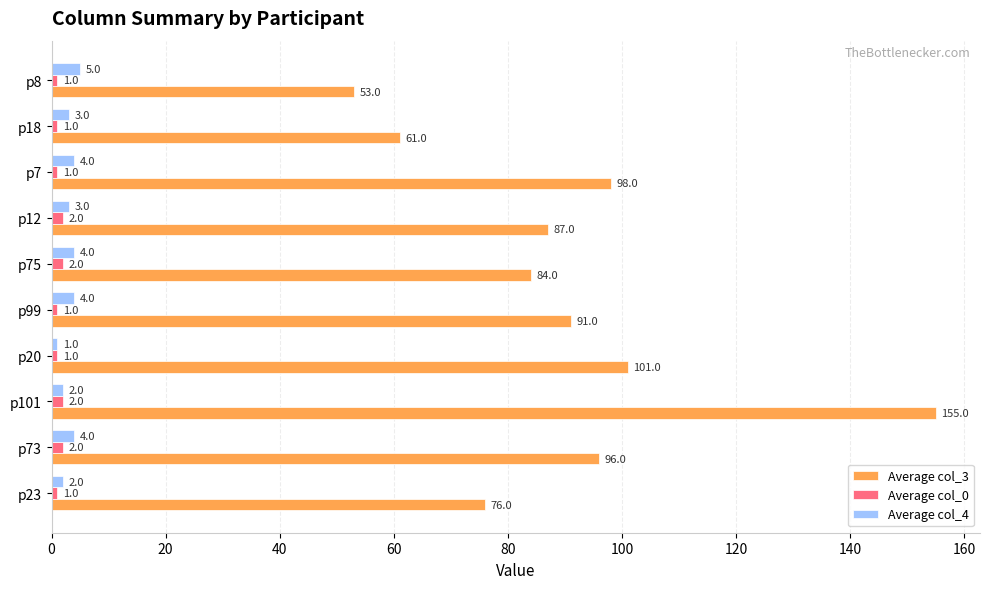

How many data points in Average col_3 are less than 91?

5